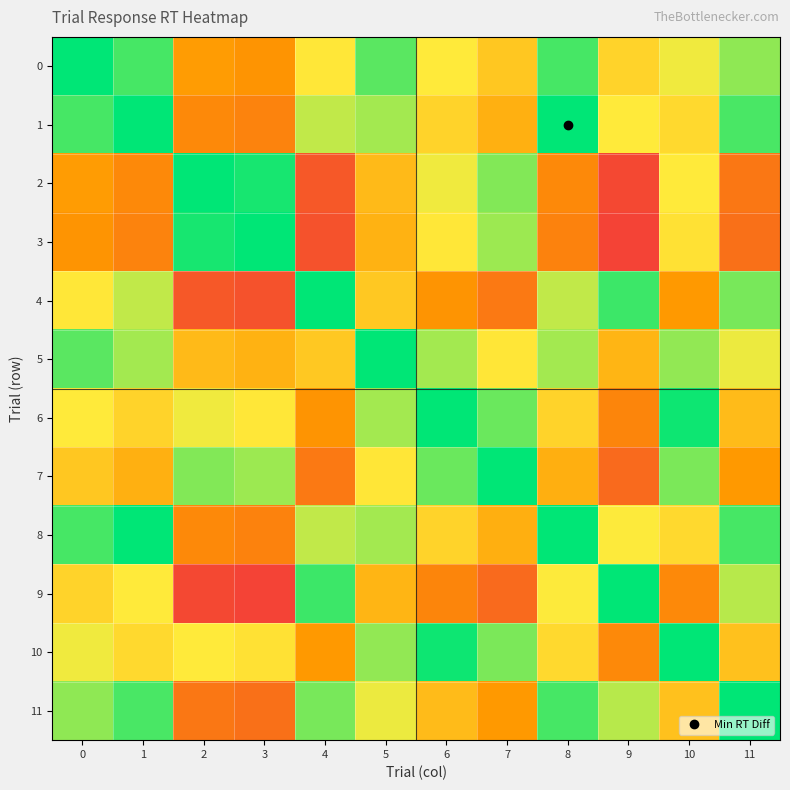

Rank the series at 1 from highest to lowest value.

3, 2, 7, 6, 10, 9, 4, 5, 11, 0, 8, 1